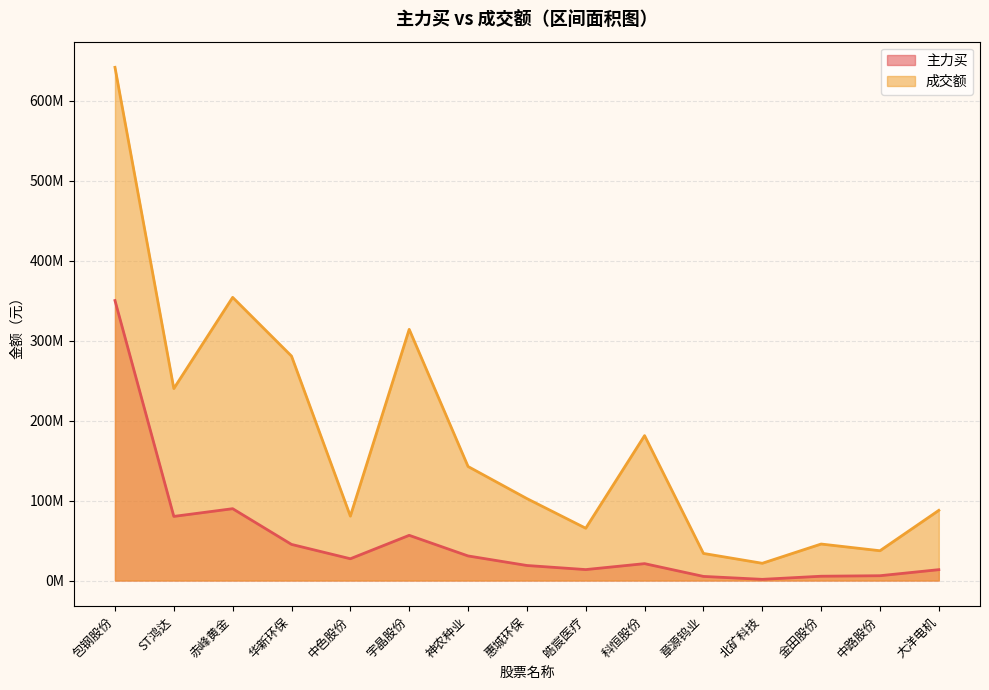

Reading left to right, extract all data points from this chart.

主力买: 包钢股份=350271496	ST鸿达=80203867	赤峰黄金=89853234	华新环保=45172569	中色股份=27230333	宇晶股份=56532949	神农种业=30746908	惠城环保=18796423	皓宸医疗=13680145	科恒股份=21107634	章源钨业=5139298	北矿科技=1467108	金田股份=5363394	中路股份=6000646	大洋电机=13575149
成交额: 包钢股份=642026348	ST鸿达=240151063	赤峰黄金=354233342	华新环保=280769903	中色股份=80558826	宇晶股份=314241779	神农种业=142654508	惠城环保=102512057	皓宸医疗=65404081	科恒股份=181274626	章源钨业=33885772	北矿科技=21563176	金田股份=45640143	中路股份=37256771	大洋电机=87768743